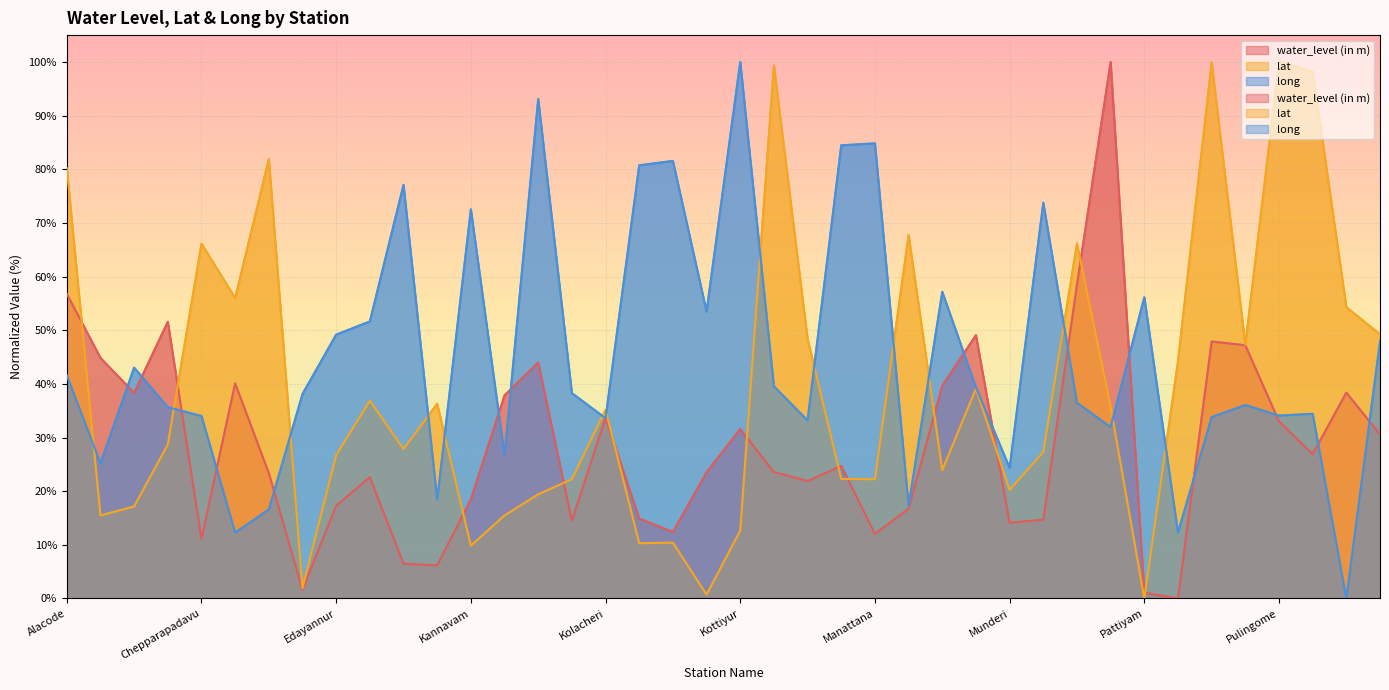

Is the value of long at Sreekandapuram greater than the value of lat at Kommery?

Yes